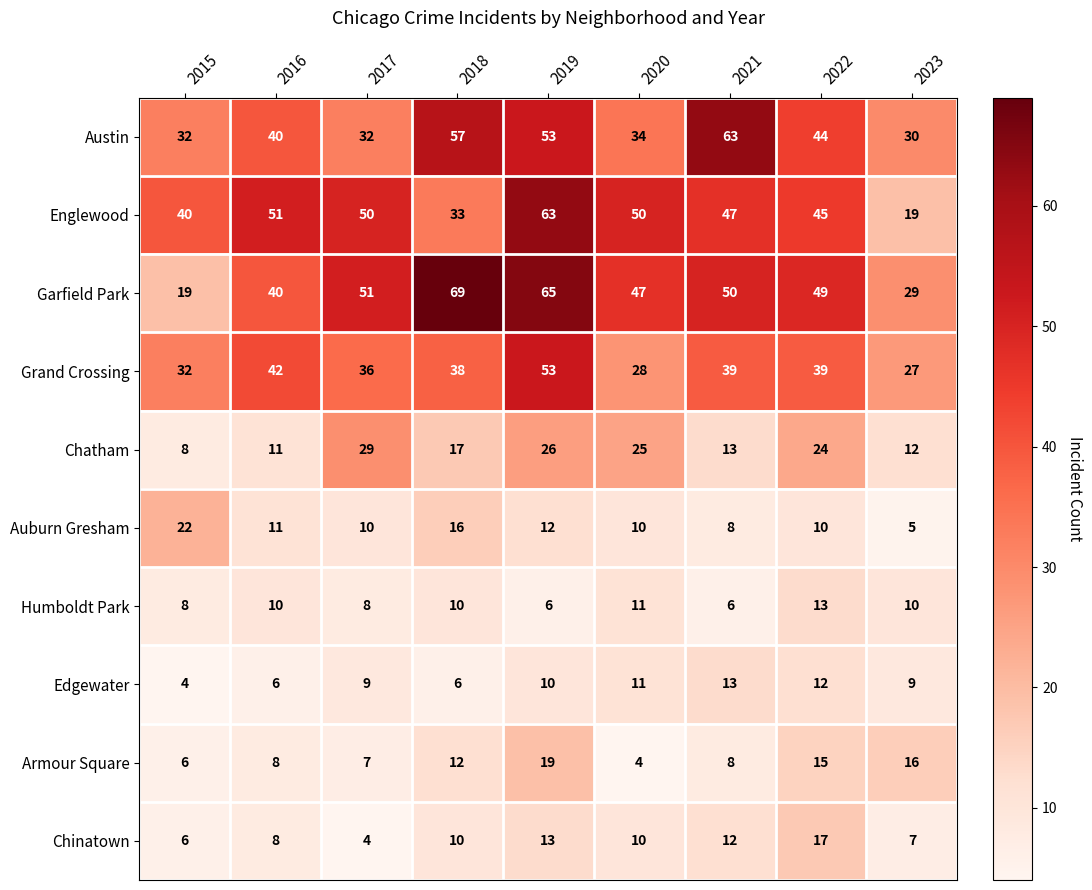

What is the total value across all series at 2018?

268